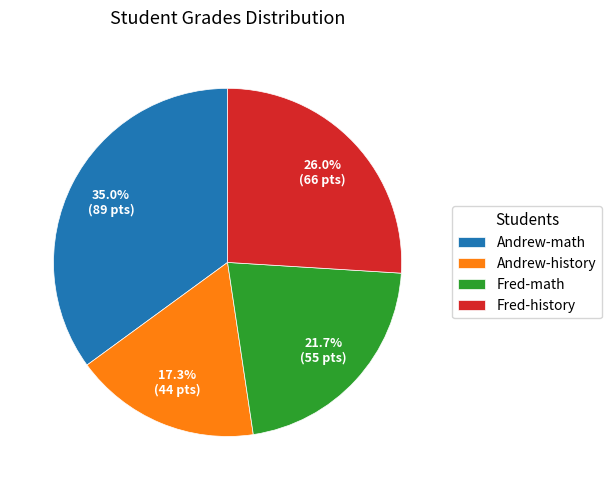

How many segments does this pie chart have?

4